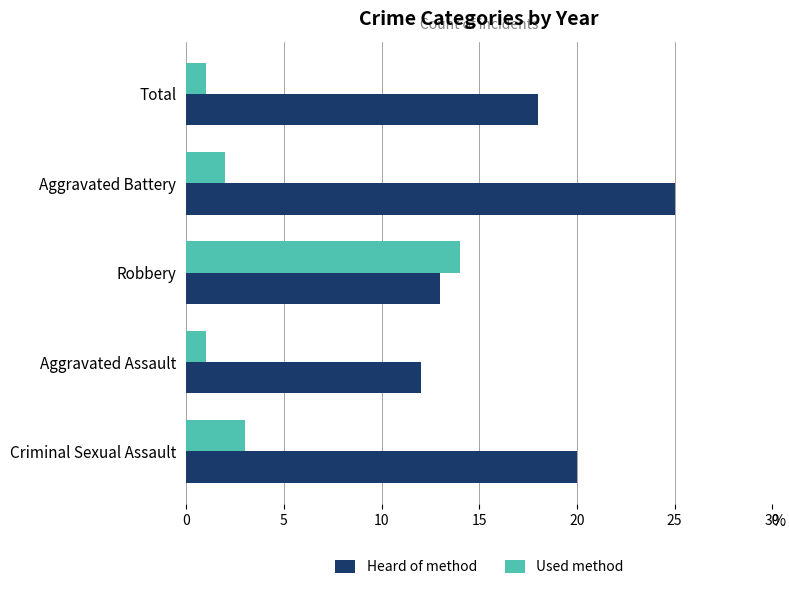

Count the number of categories in the chart.

5